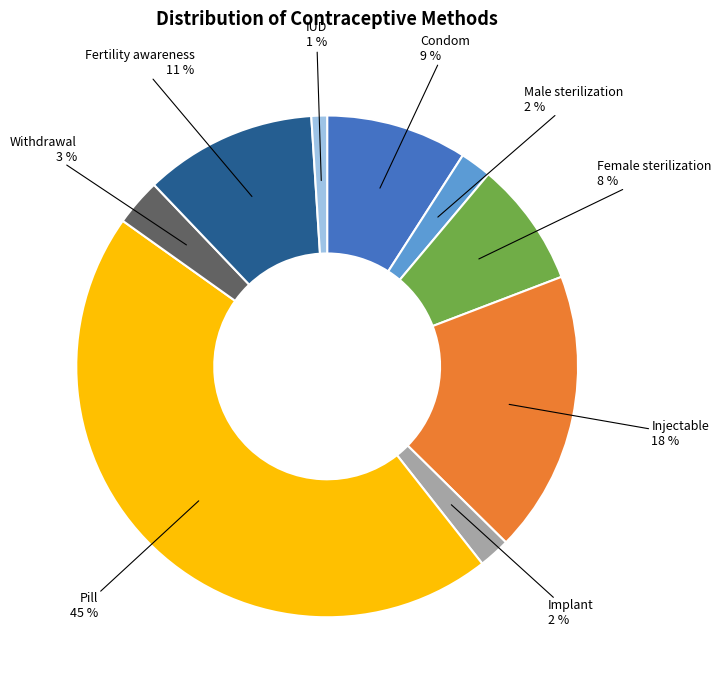

Combined, do Fertility awareness and IUD account for over 50%?

No